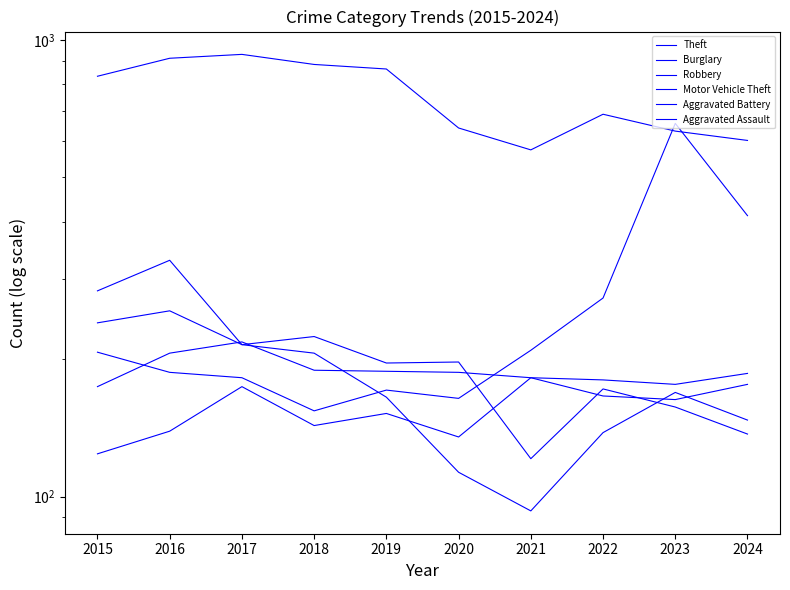

Which series changed the most between 2017 and 2023?

Motor Vehicle Theft